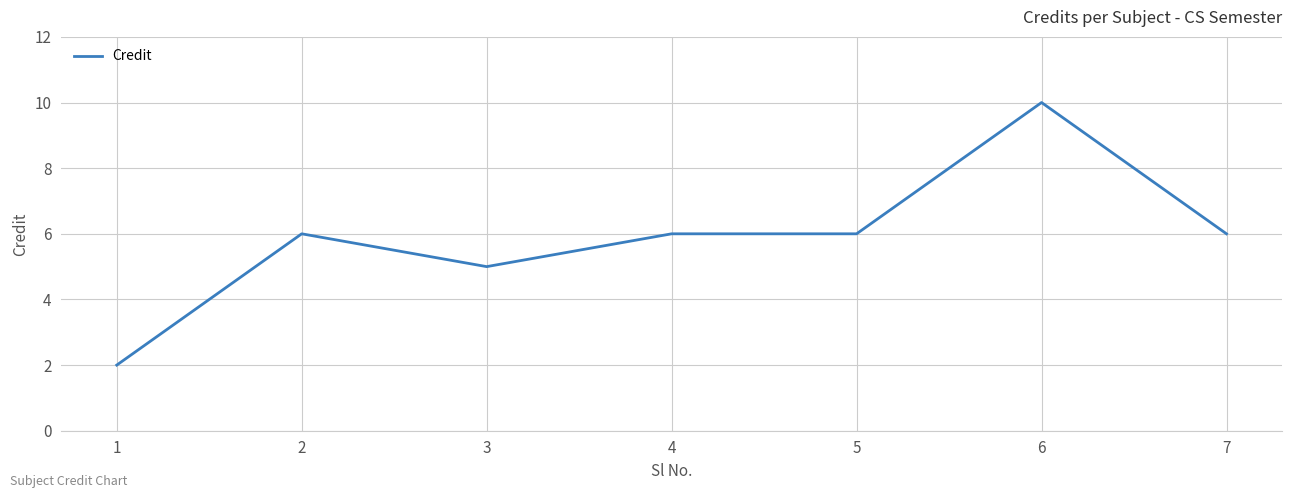

Which label corresponds to the largest value in the chart?

6